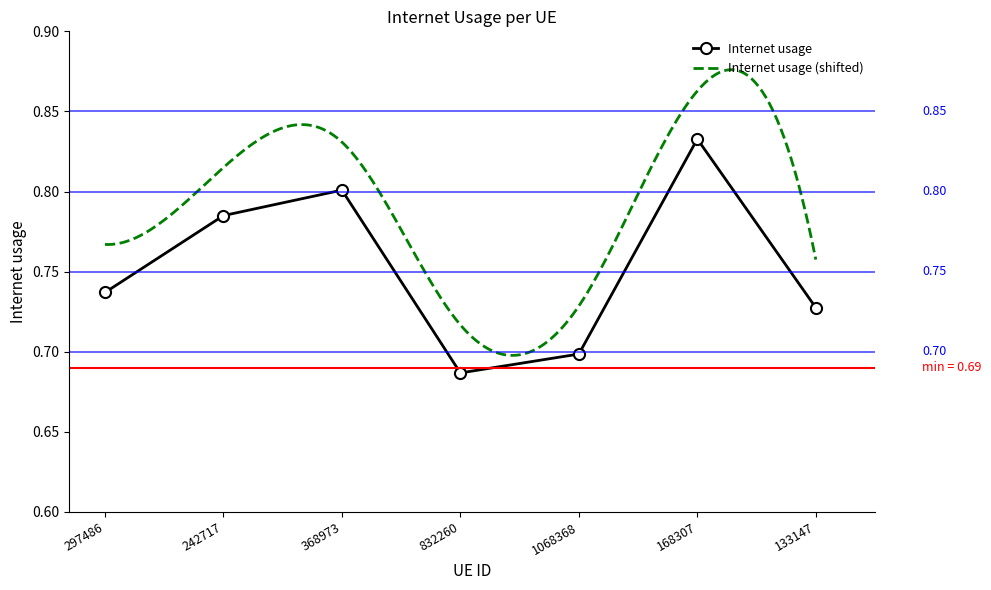

The chart shows a value of 0.8 at 368973. True or false?

True